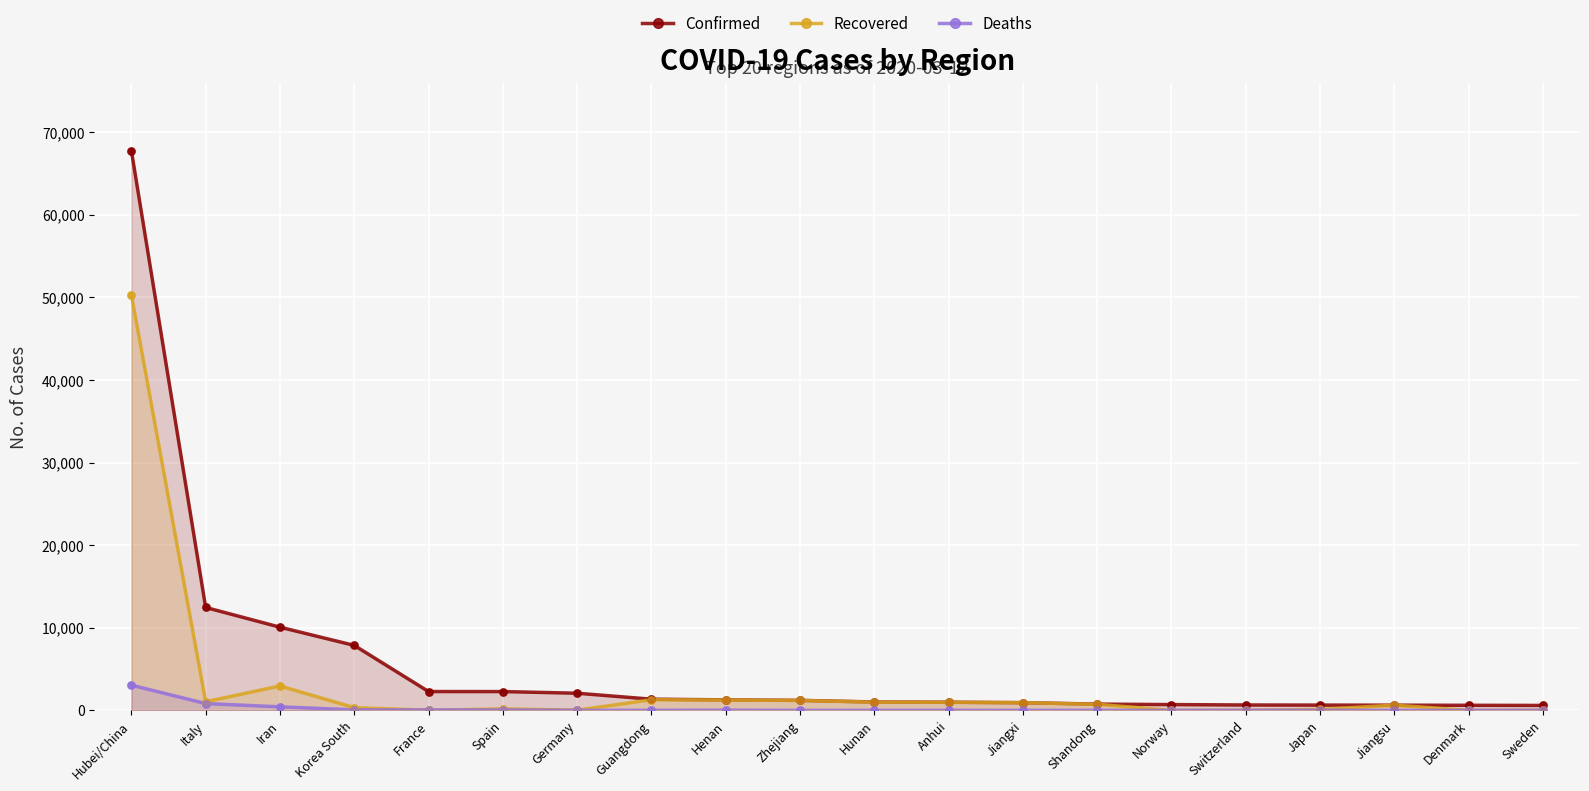

At how many categories does at least one series exceed 19255?

1